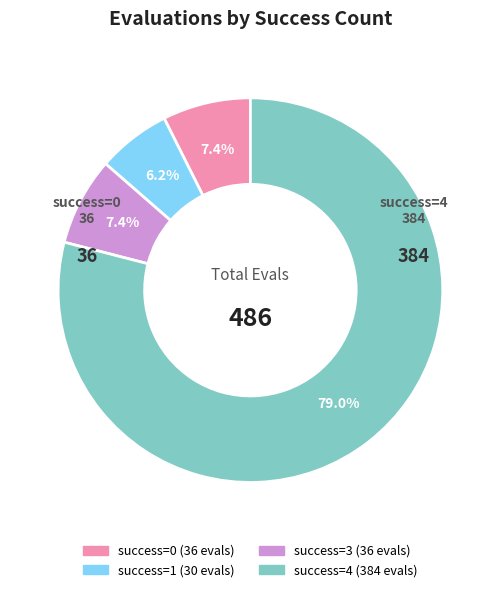

Is there any slice that represents more than half of the pie?

Yes